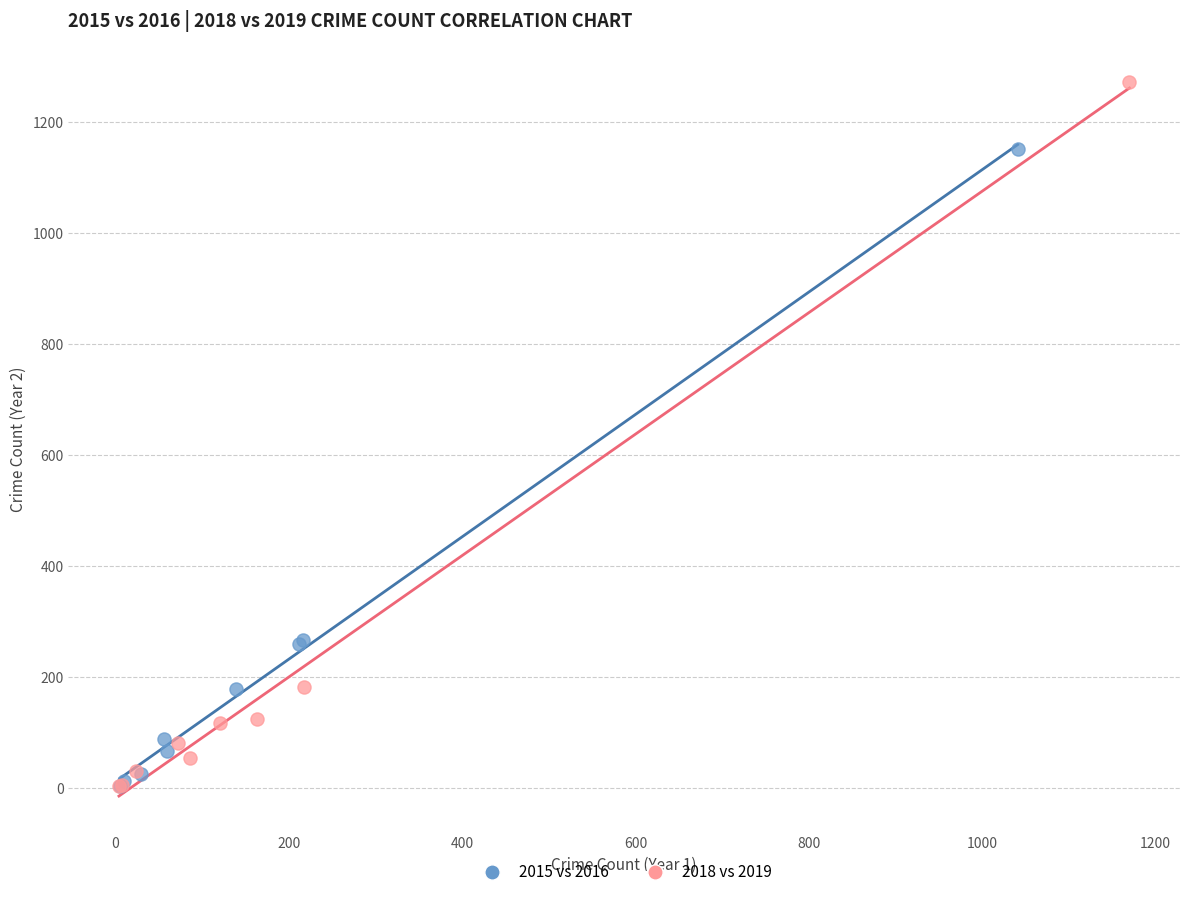

Which series contains the highest Y value?

2018 vs 2019